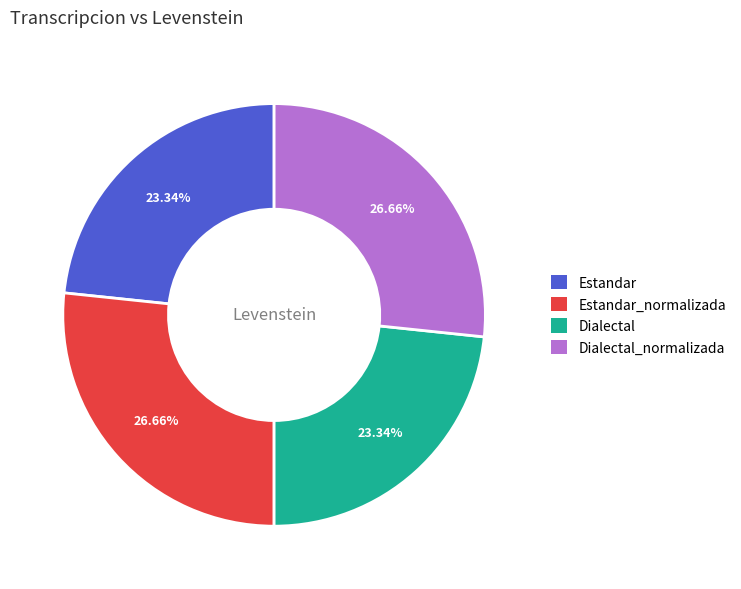

What portion of the pie excludes Estandar?

76.7%